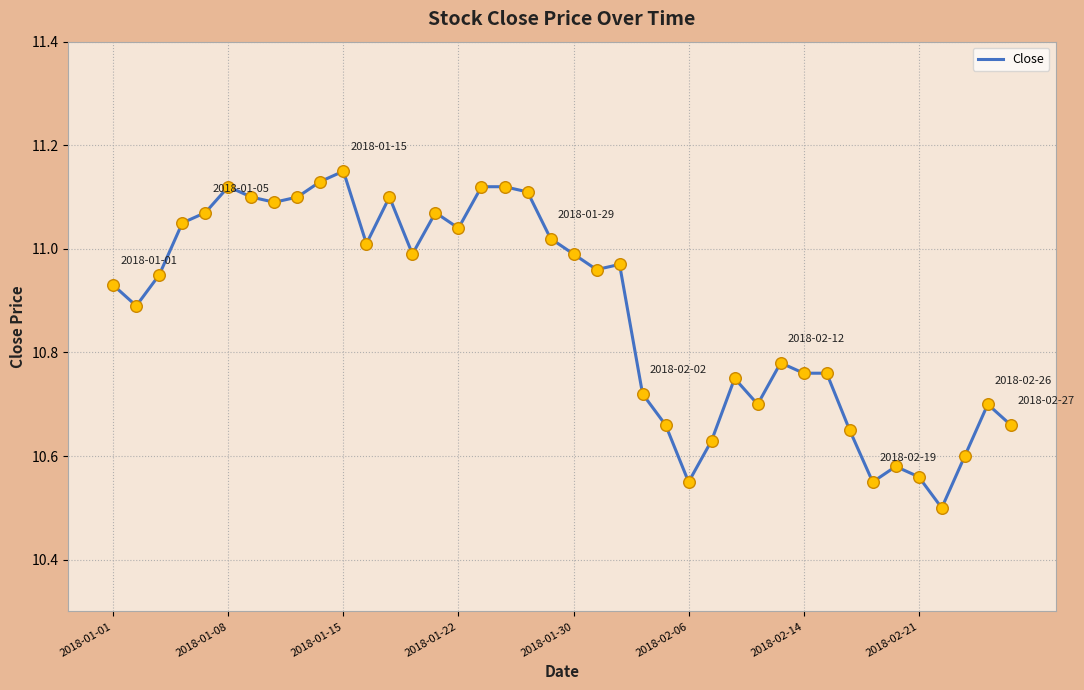

What is the smallest value displayed?

10.5